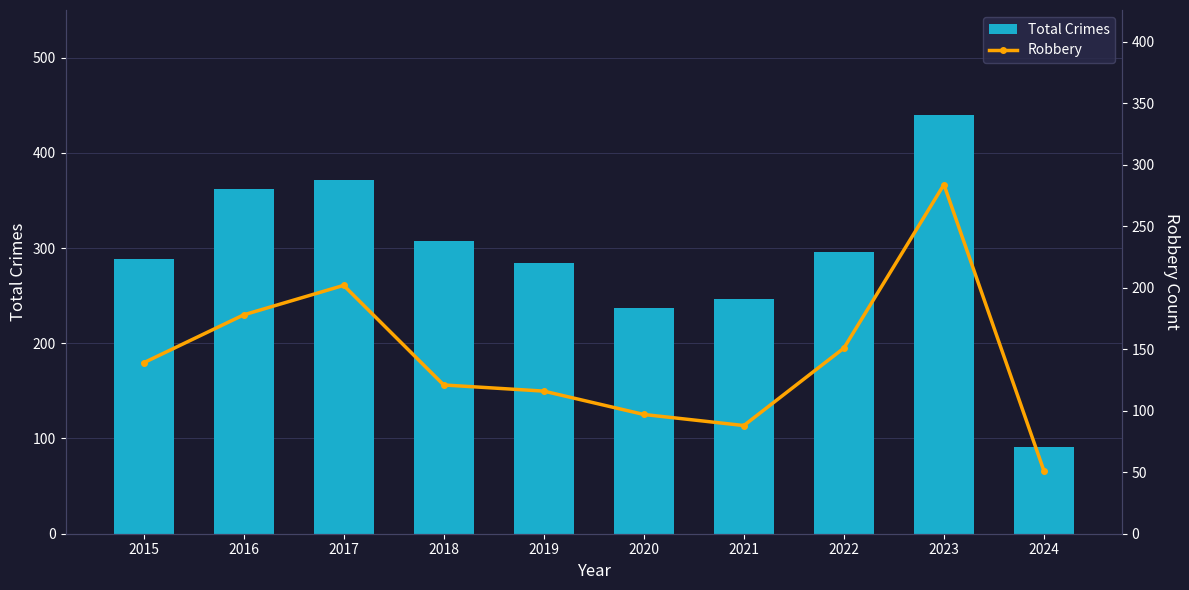

Between 2017 and 2023, which is larger?

2023